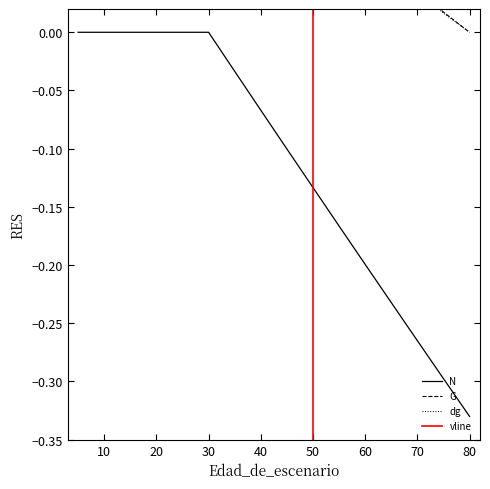

What is the difference between the maximum and second lowest values in the dg series?

0.3